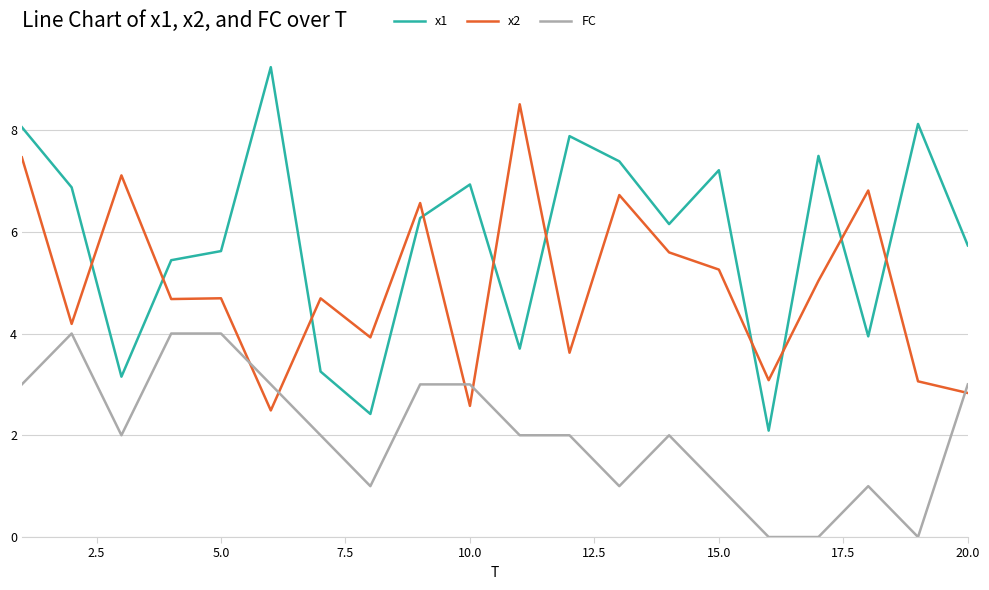

True or false: FC has more than 2 interior local peaks.

True